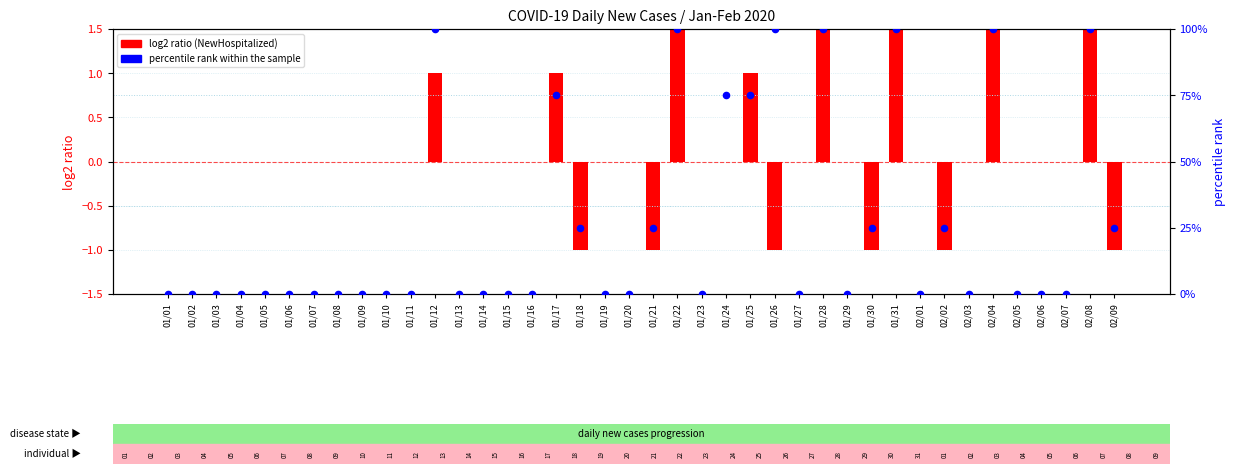

Which series has the largest total across all categories?

percentile rank within the sample